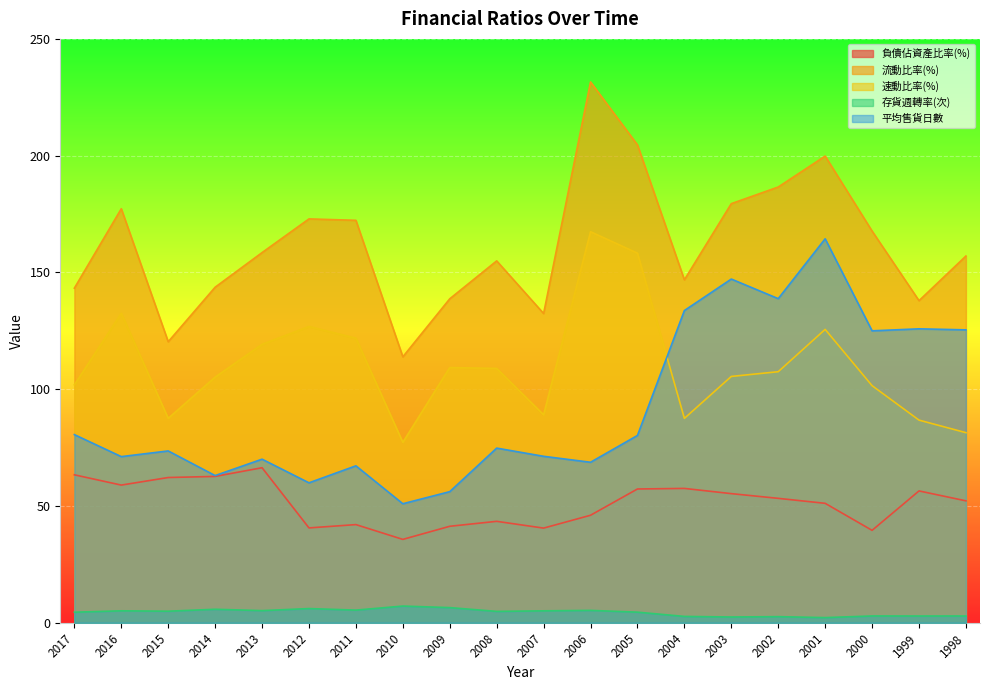

What are all the series names shown in the legend?

負債佔資產比率(%), 流動比率(%), 速動比率(%), 存貨週轉率(次), 平均售貨日數